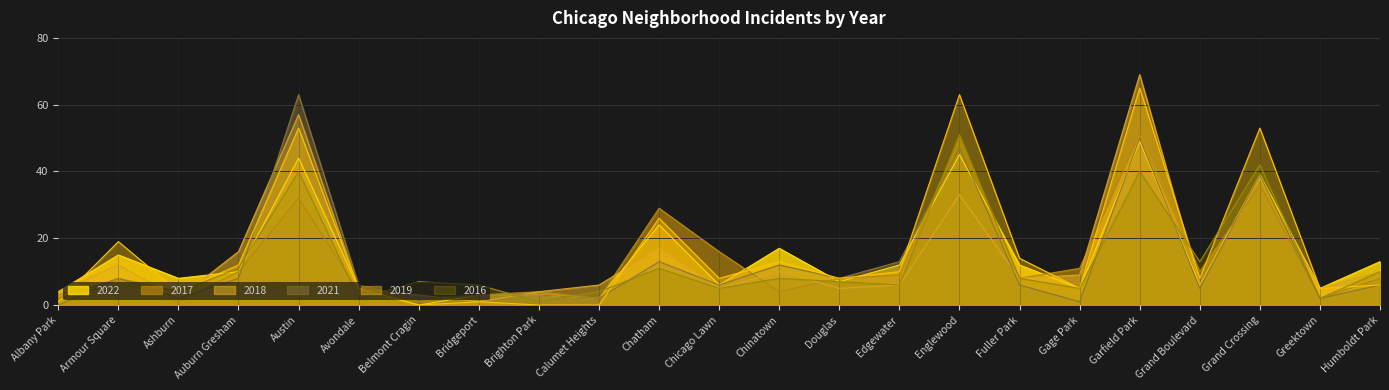

True or false: 2018 has a value of 15 at Humboldt Park.

False